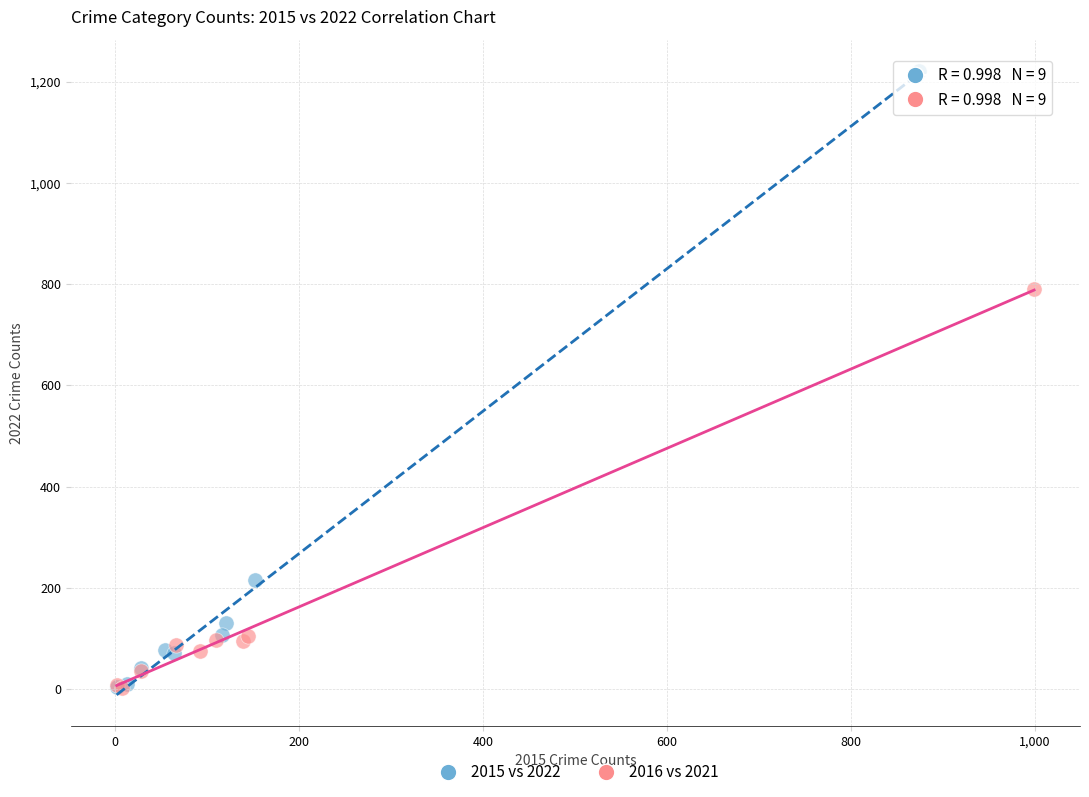

What are all the series names shown in the legend?

2015 vs 2022, 2016 vs 2021